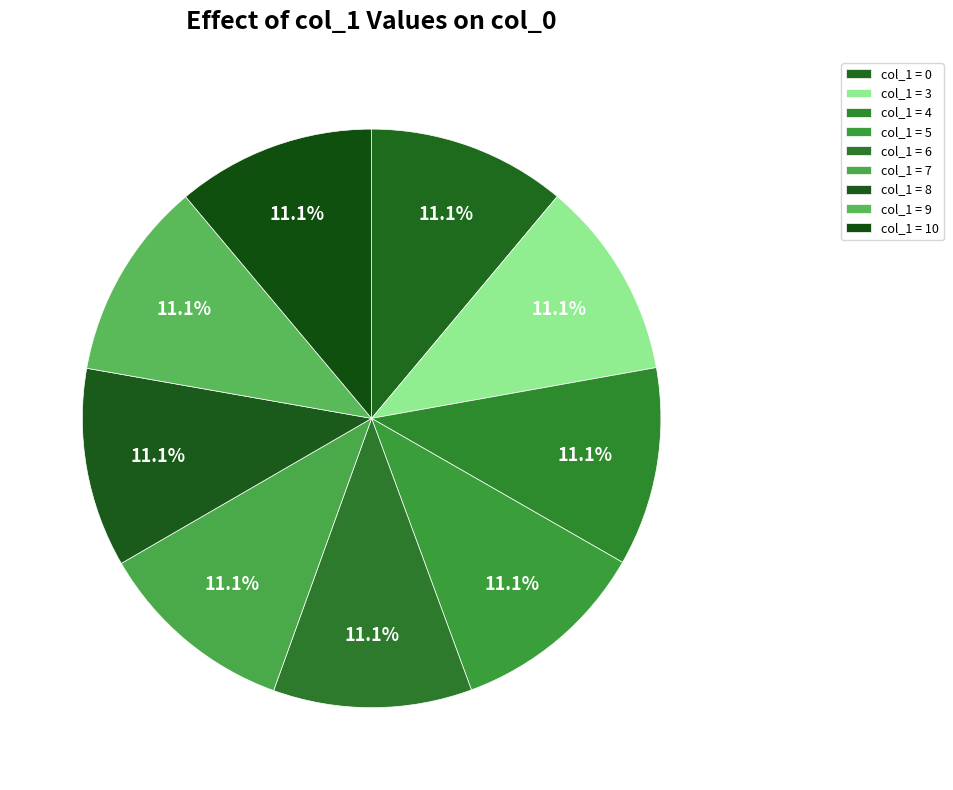

How many slices are in this pie chart?

9